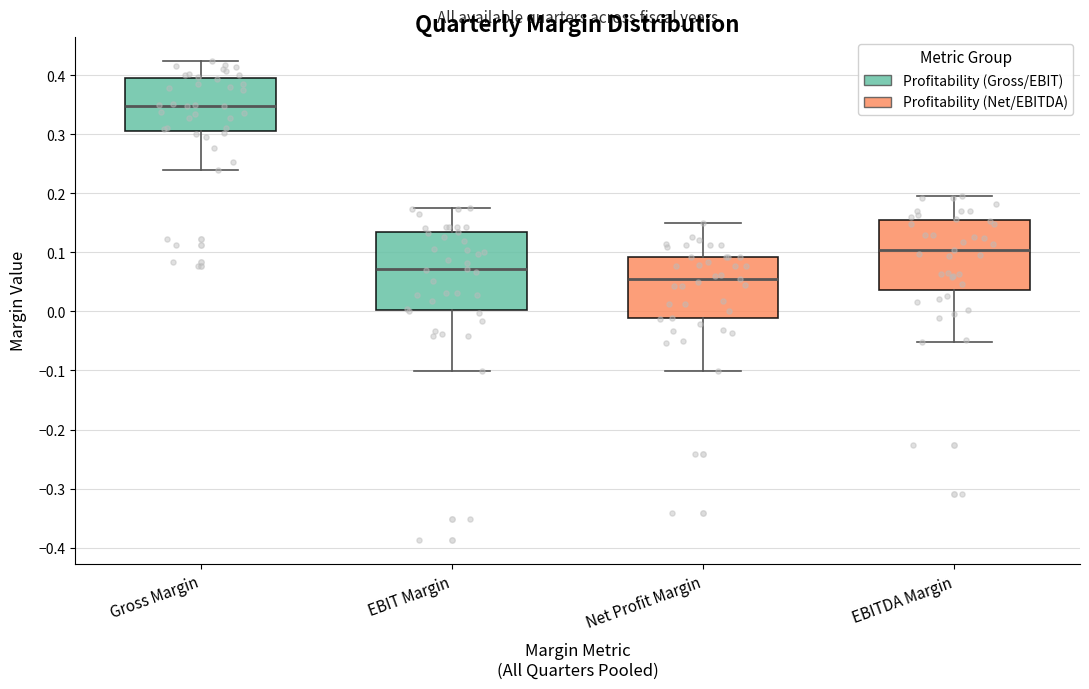

Where is the lower edge of the box for Net Profit Margin on the y-axis? The values are not printed on the chart, so give them approximately, as read against the axis.

-0.01